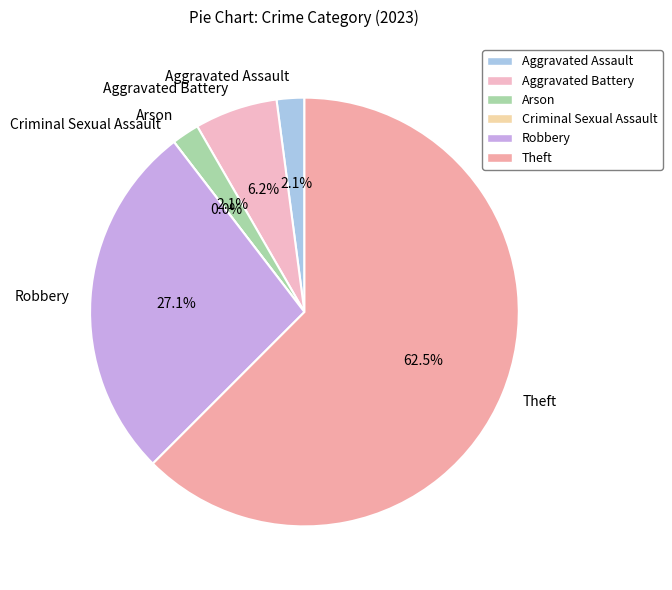

Is it true that Arson is 1% of the pie?

False